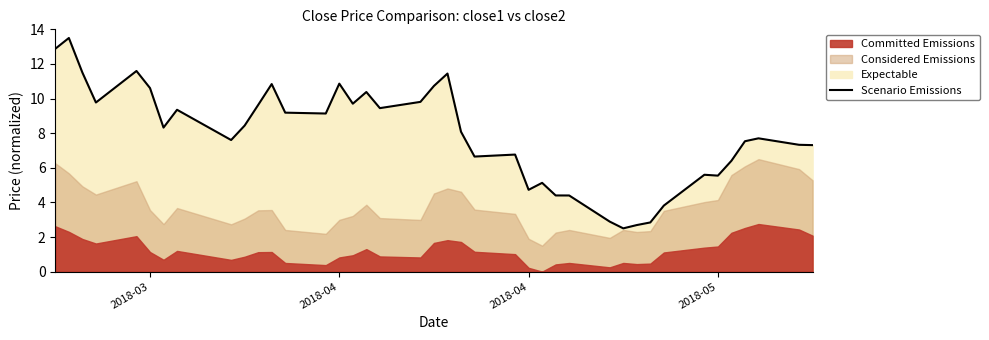

Reading left to right, what are all the values shown in this chart?

12.9	13.5	11.5	9.8	11.6	10.6	8.3	9.4	7.6	8.4	9.6	10.8	9.2	9.1	10.9	9.7	10.4	9.4	9.8	10.7	11.4	8.1	6.6	6.8	4.7	5.1	4.4	4.4	2.9	2.5	2.7	2.8	3.8	5.6	5.5	6.4	7.5	7.7	7.3	7.3